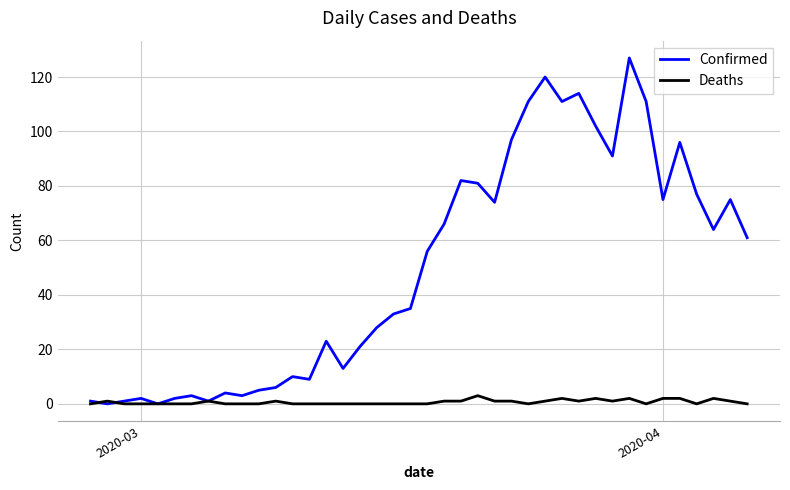

Which series has the largest total across all categories?

Confirmed